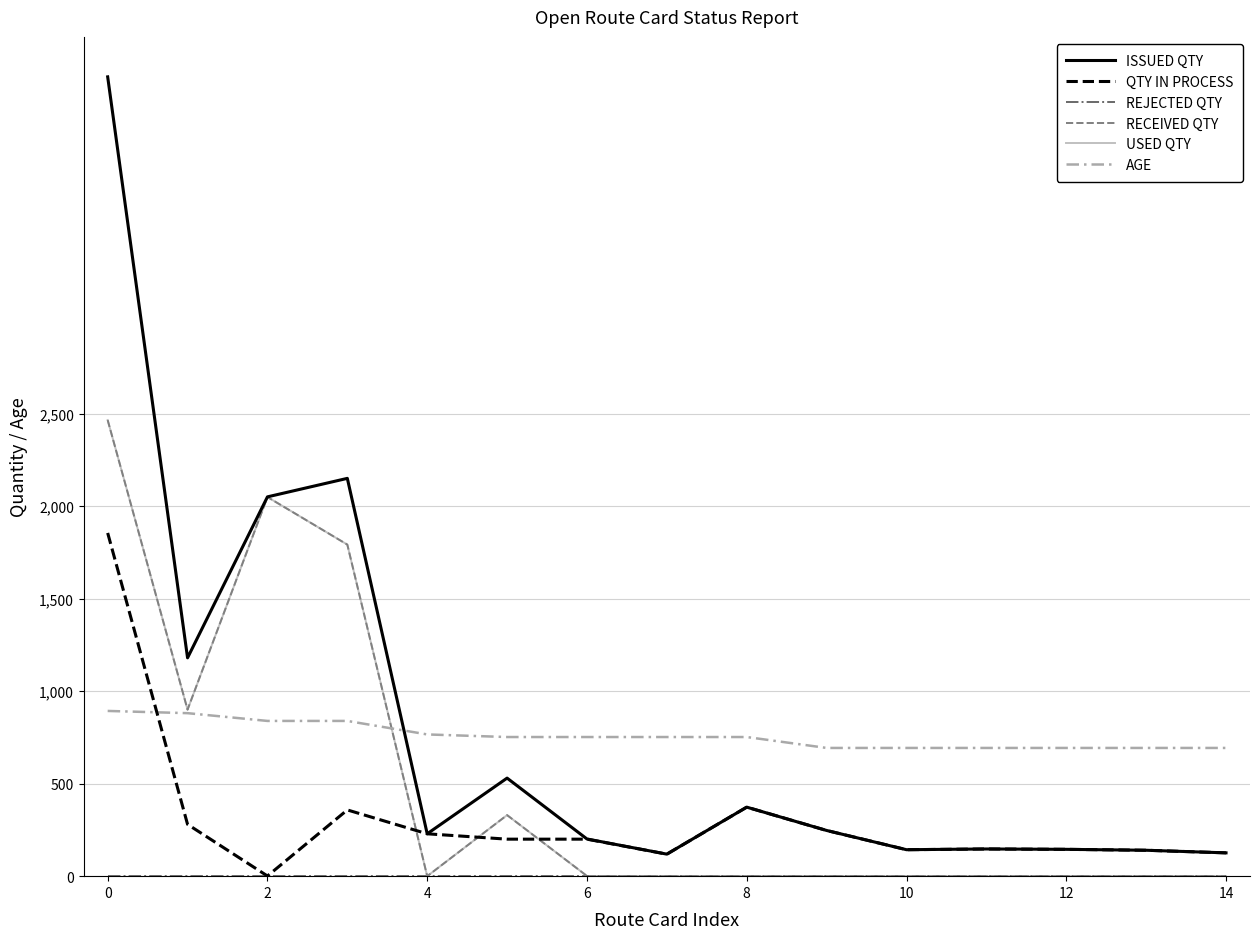

What is the difference between the maximum and second lowest values in the ISSUED QTY series?

4194